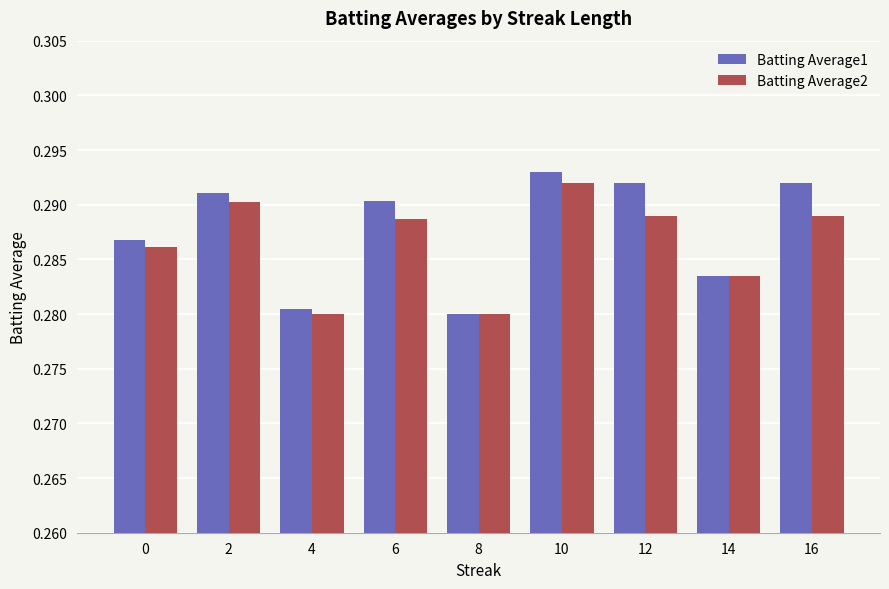

Which category has the highest value in the Batting Average1 series?

10